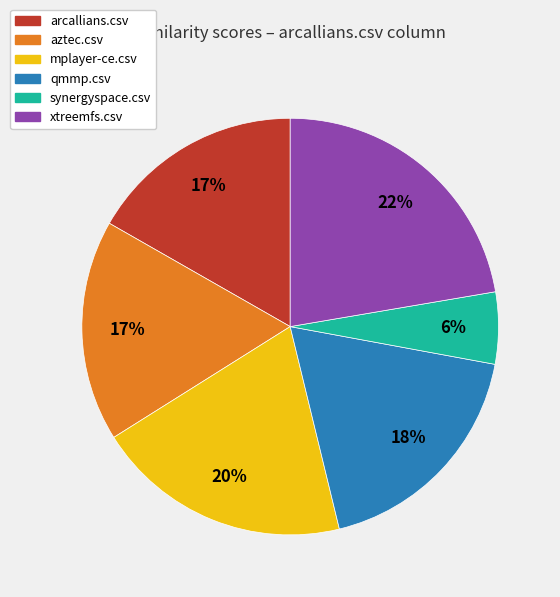

Which has a higher value, mplayer-ce.csv or aztec.csv?

mplayer-ce.csv